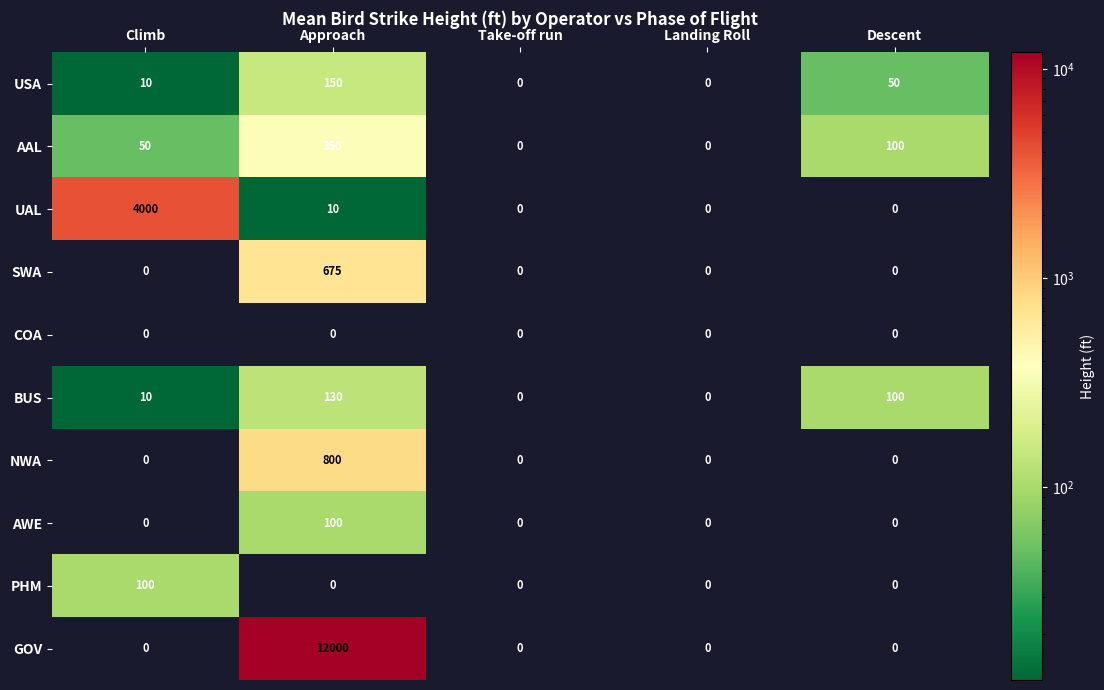

Is the value of UAL at Landing Roll greater than the value of BUS at Descent?

No